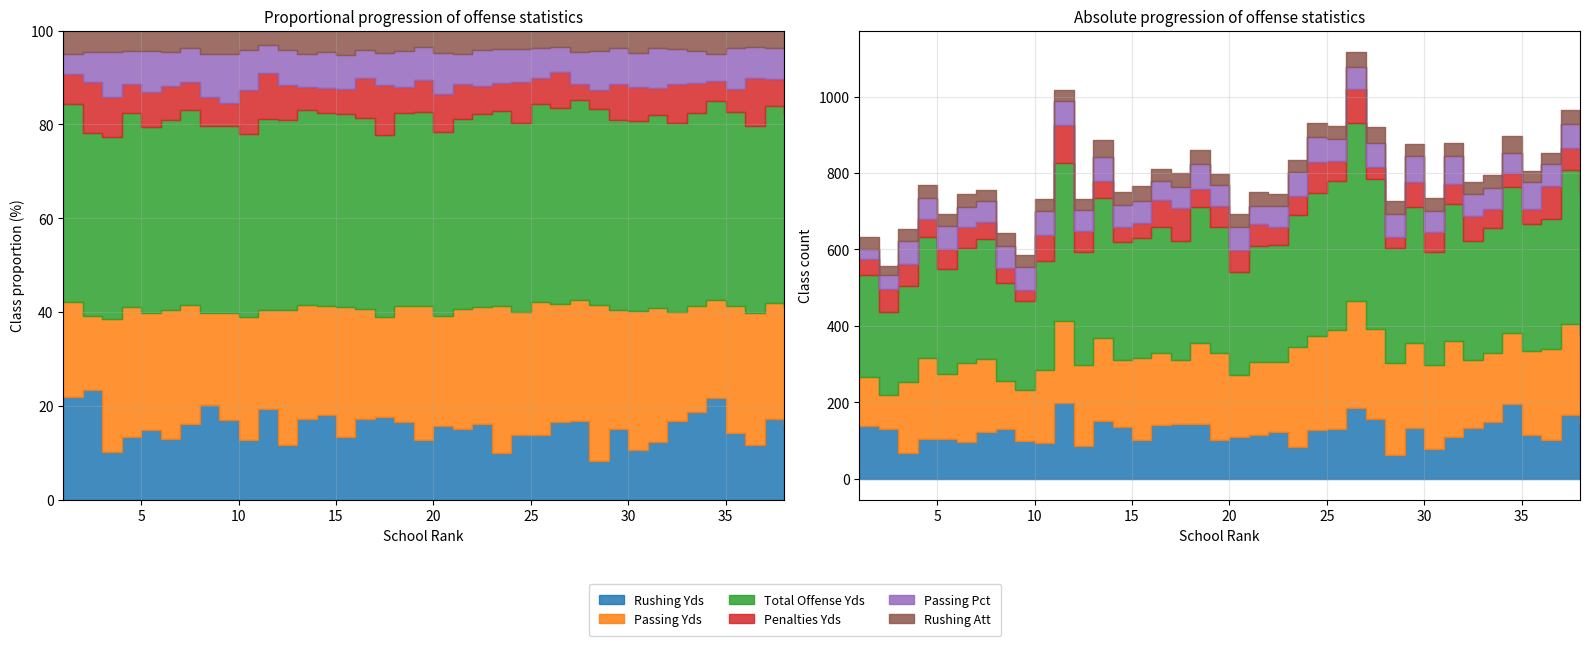

At which category does Penalties Yds reach its first local valley?

4